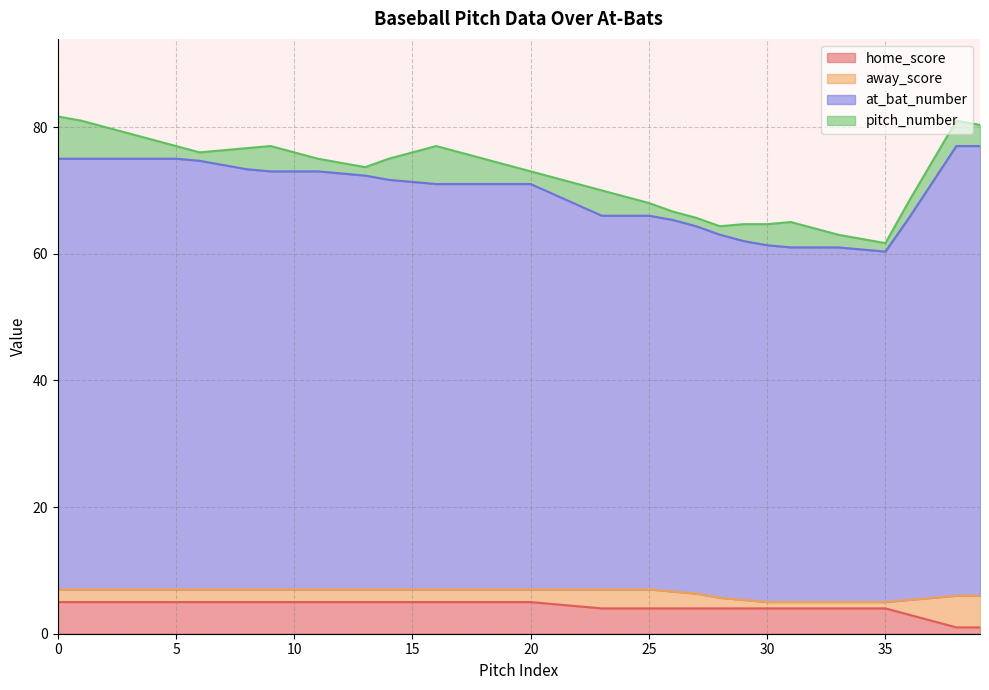

Which has a higher value, 25 or 33?

25